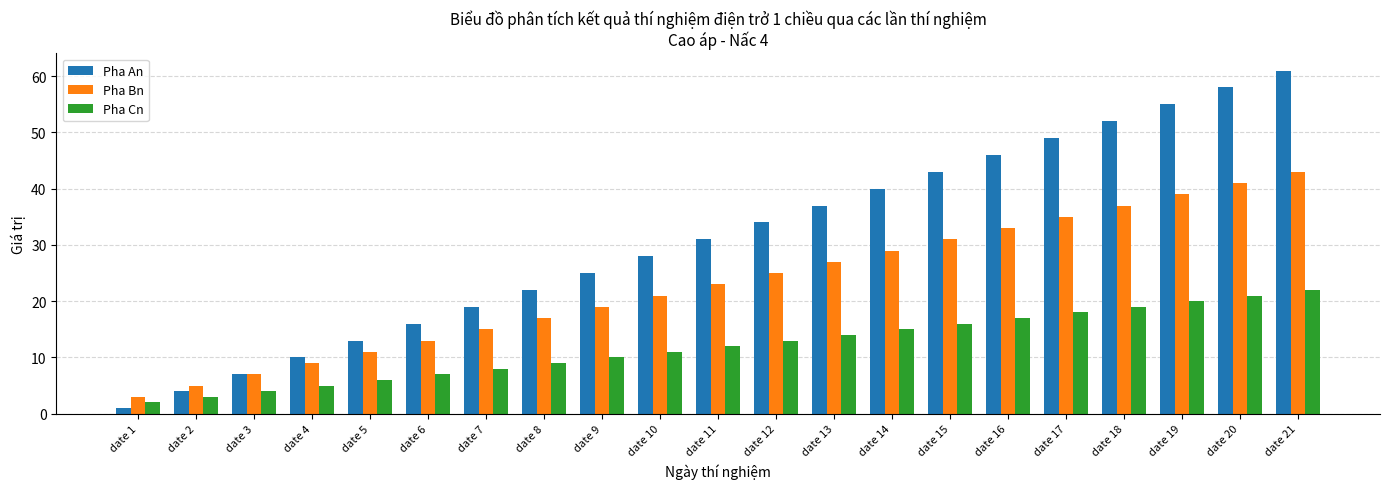

At date 15, list the series in order from smallest to largest.

Pha Cn, Pha Bn, Pha An